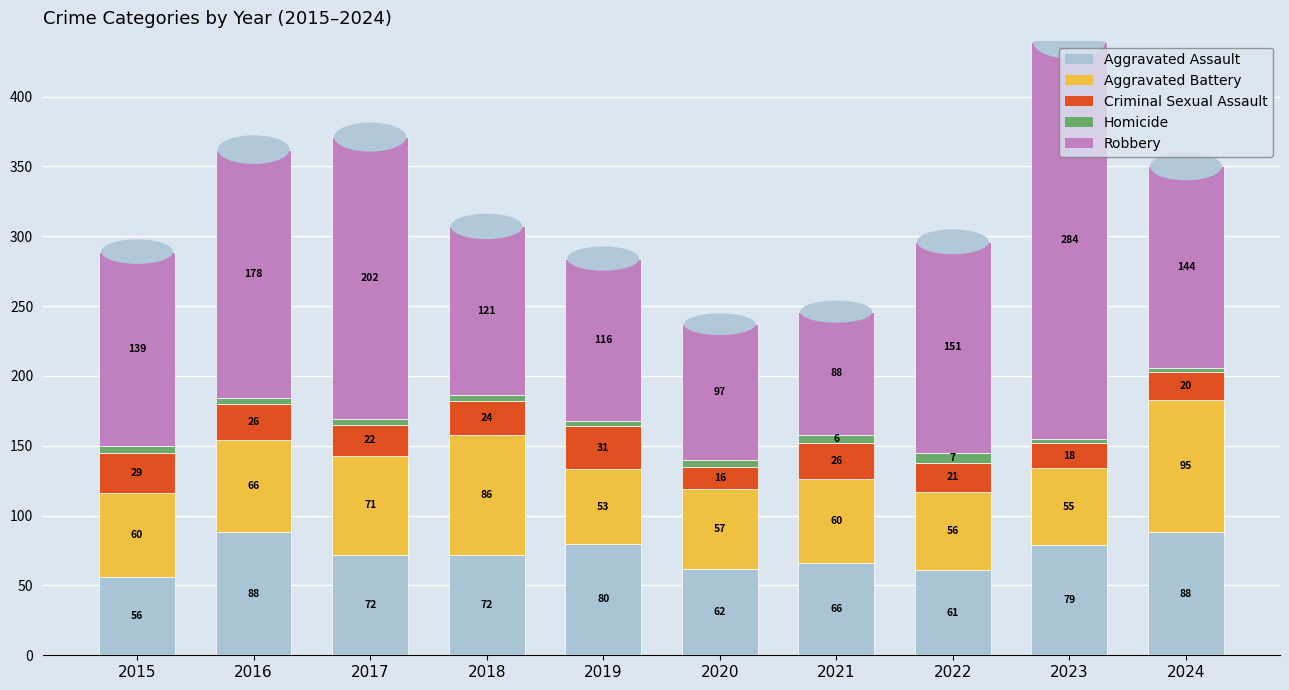

At which label does Aggravated Assault reach its minimum?

2015